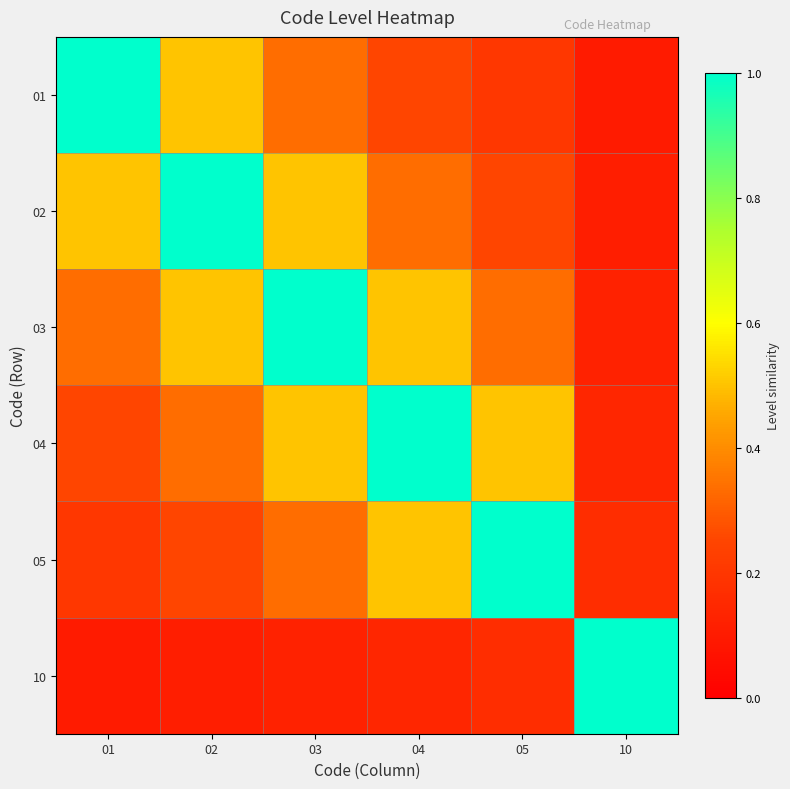

What is the spread (max minus min) of values at 02?

0.9